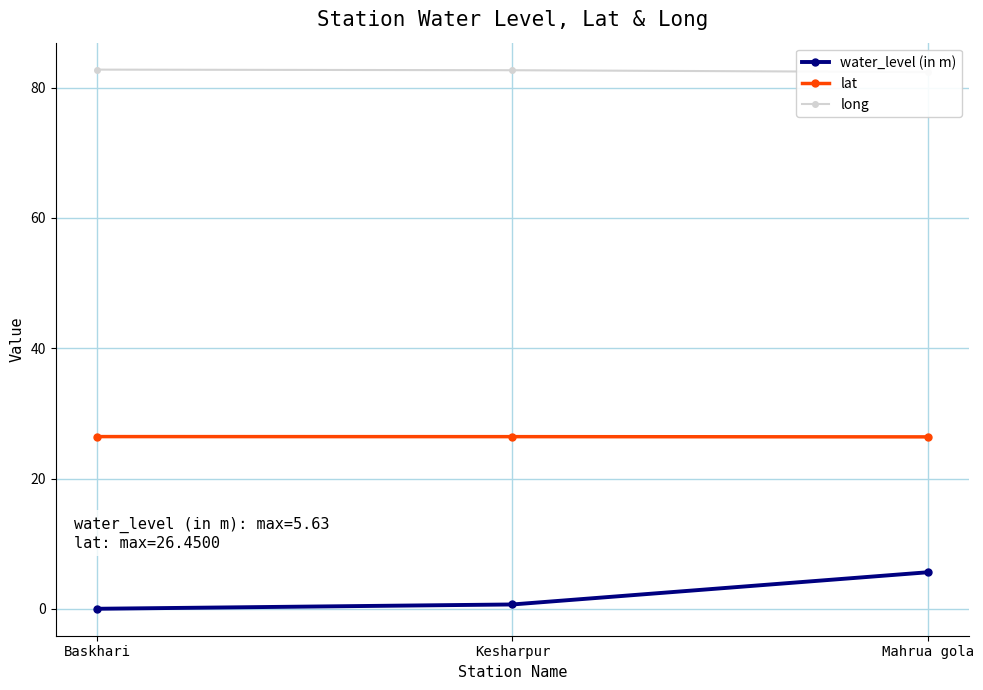

What is the maximum value for lat?

26.4